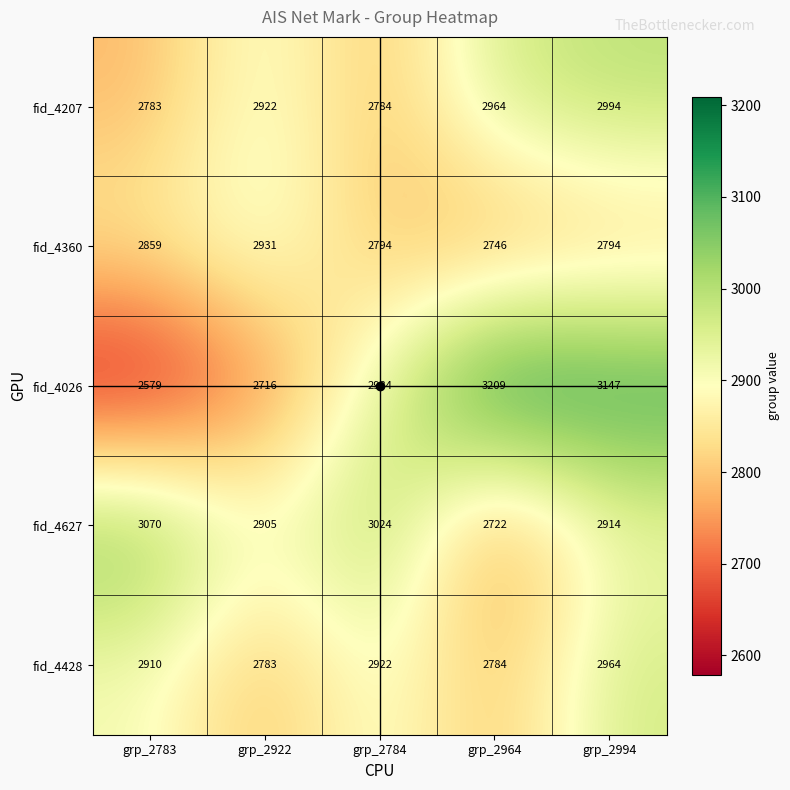

Which series has the largest total across all categories?

fid_4627